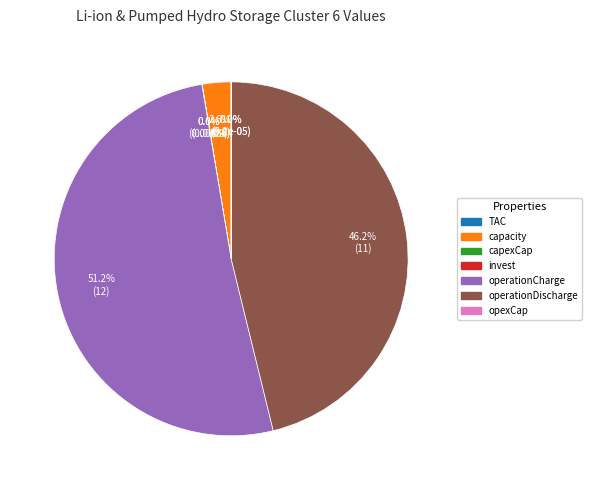

Which category accounts for the majority?

operationCharge